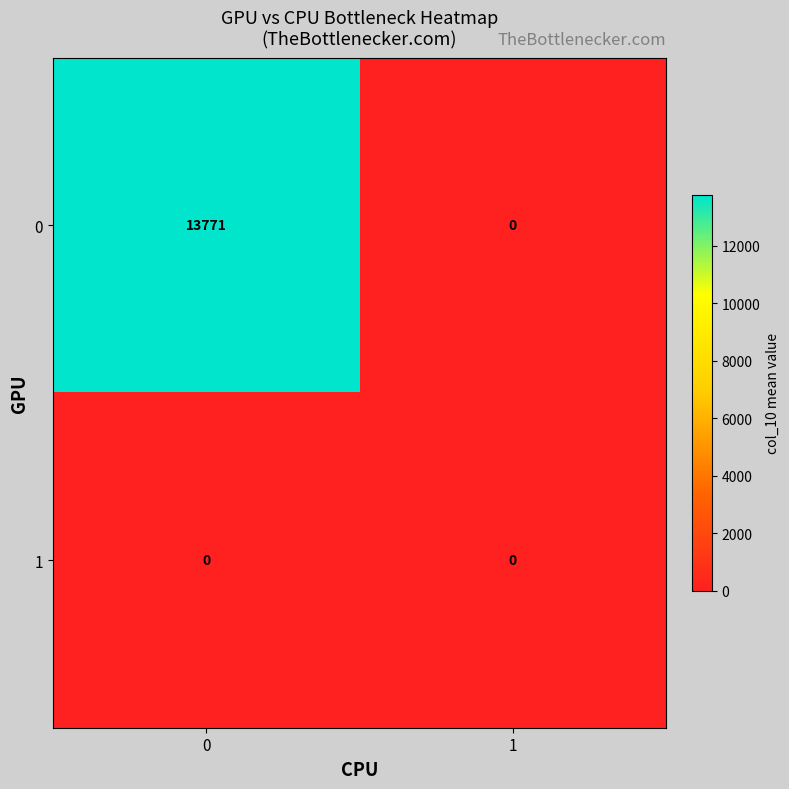

What is the average value of the 0 series?

6886